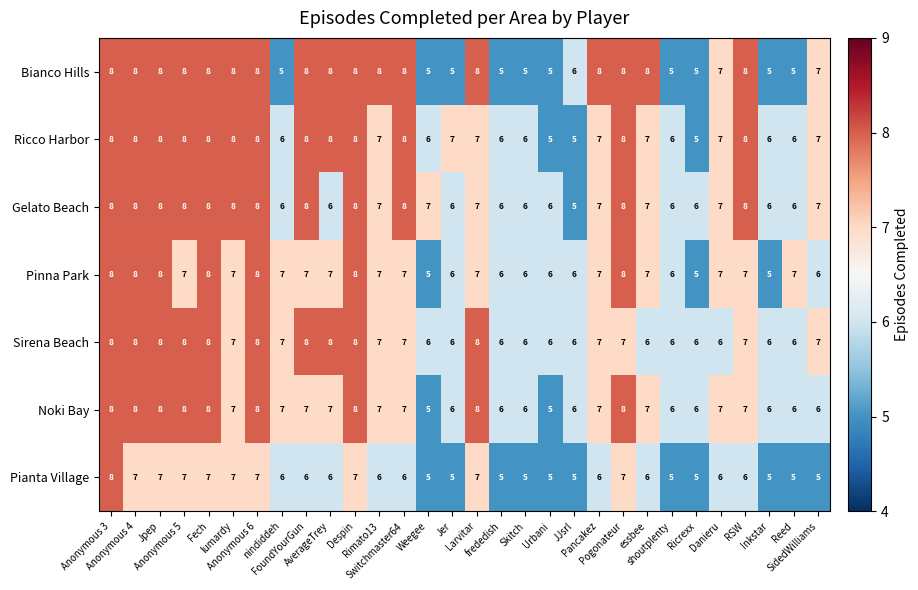

At how many categories does at least one series exceed 5?

30